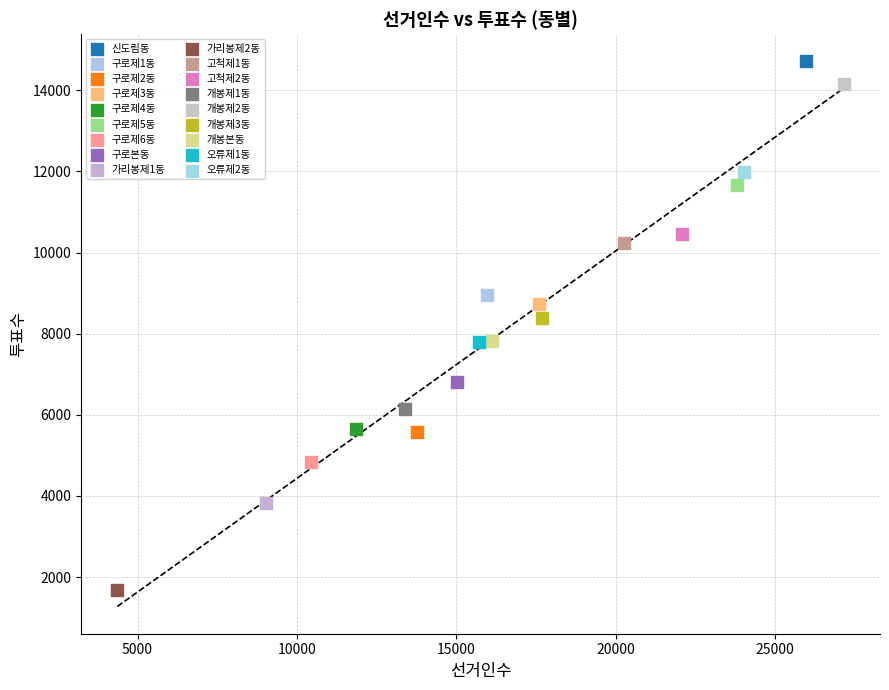

What are all the series names shown in the legend?

신도림동, 구로제1동, 구로제2동, 구로제3동, 구로제4동, 구로제5동, 구로제6동, 구로본동, 가리봉제1동, 가리봉제2동, 고척제1동, 고척제2동, 개봉제1동, 개봉제2동, 개봉제3동, 개봉본동, 오류제1동, 오류제2동